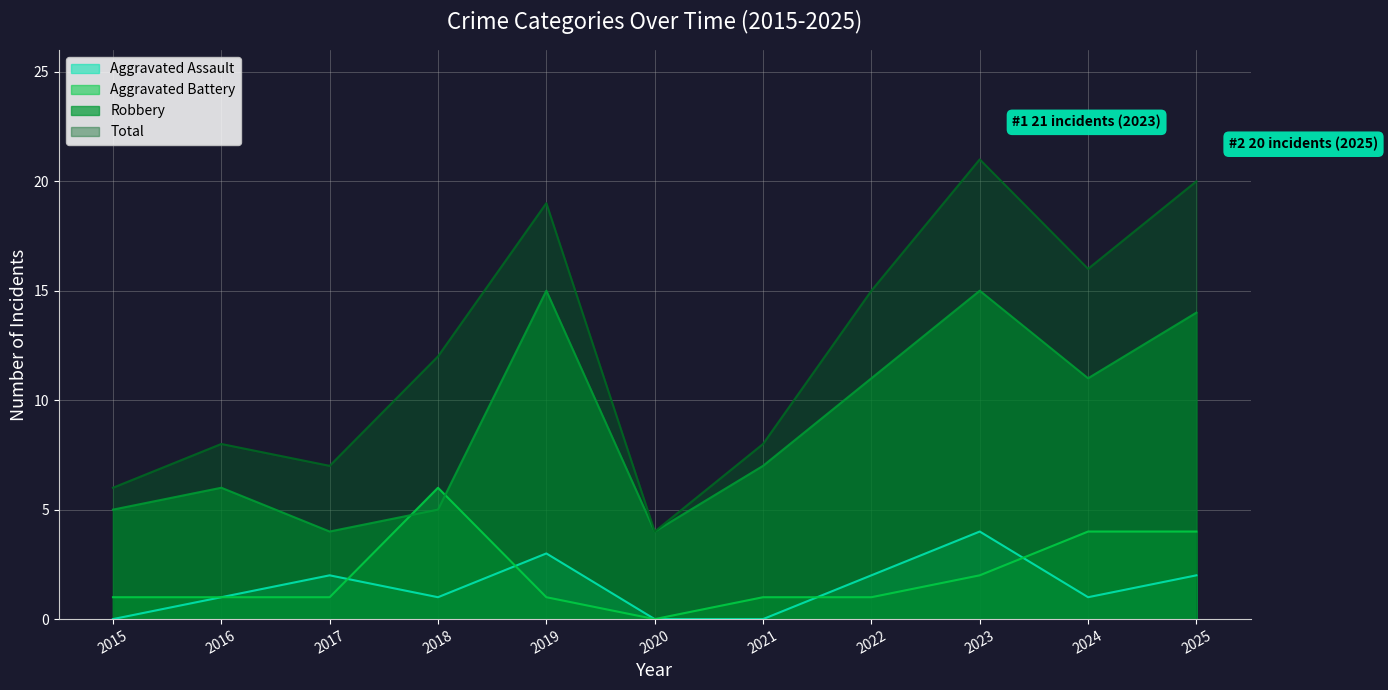

Which category has the highest value across all series?

2023